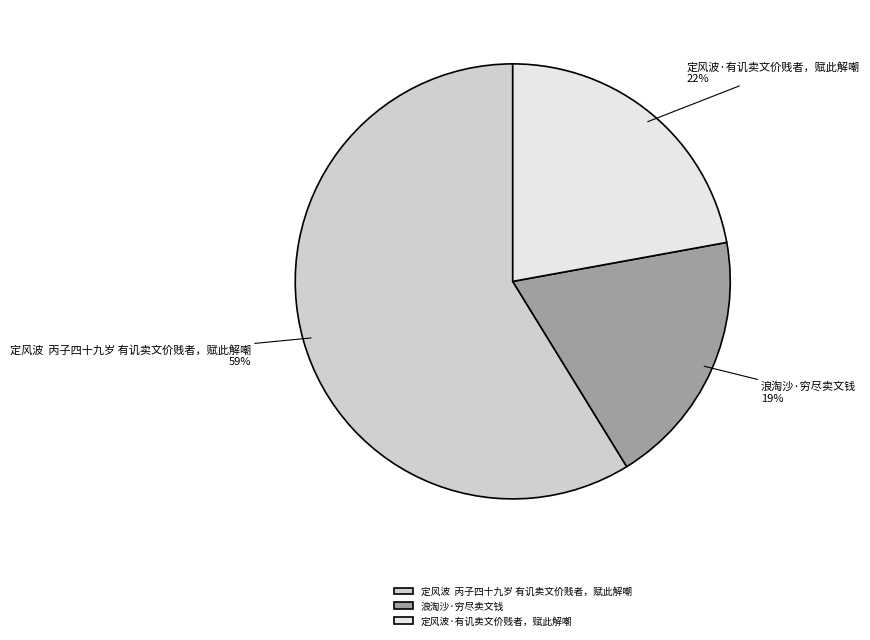

Combined, do 定风波·有讥卖文价贱者，赋此解嘲 and 浪淘沙·穷尽卖文钱 account for over 50%?

No